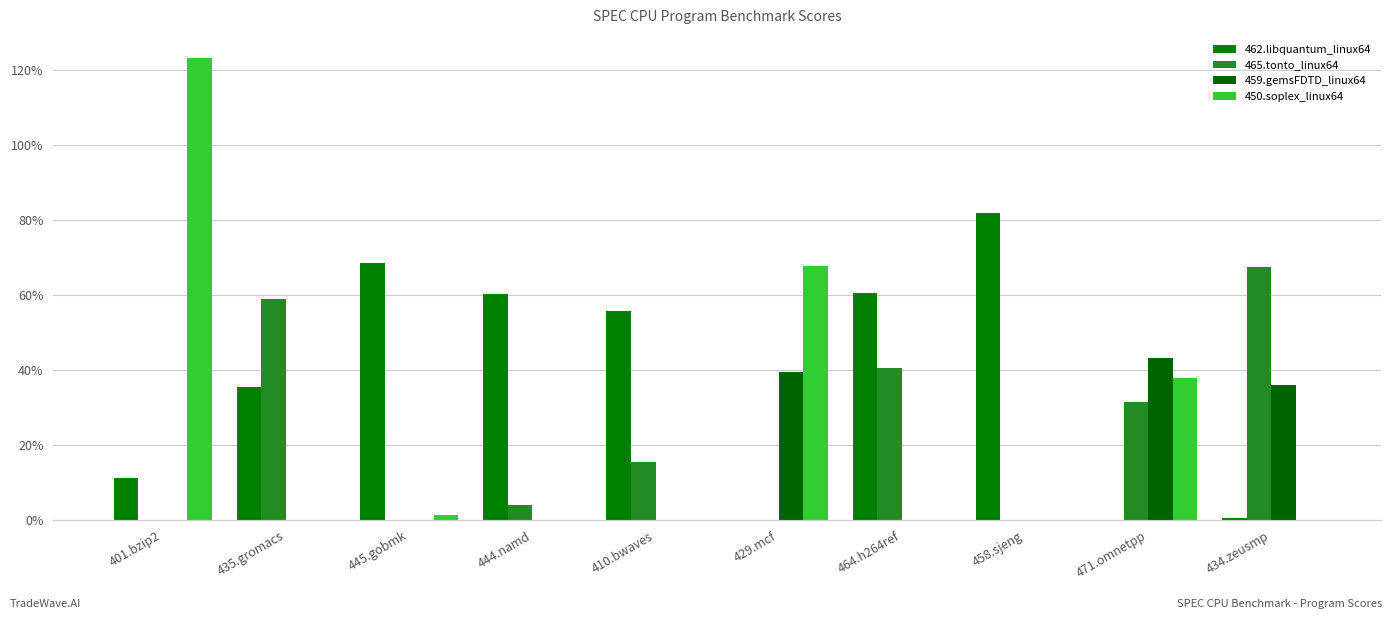

Reading left to right, list all the values displayed in this chart.

462.libquantum_linux64: 401.bzip2=0.1	435.gromacs=0.4	445.gobmk=0.7	444.namd=0.6	410.bwaves=0.6	429.mcf=0.0	464.h264ref=0.6	458.sjeng=0.8	471.omnetpp=0.0	434.zeusmp=0.0
465.tonto_linux64: 401.bzip2=0.0	435.gromacs=0.6	445.gobmk=0.0	444.namd=0.0	410.bwaves=0.2	429.mcf=0.0	464.h264ref=0.4	458.sjeng=0.0	471.omnetpp=0.3	434.zeusmp=0.7
459.gemsFDTD_linux64: 401.bzip2=0.0	435.gromacs=0.0	445.gobmk=0.0	444.namd=0.0	410.bwaves=0.0	429.mcf=0.4	464.h264ref=0.0	458.sjeng=0.0	471.omnetpp=0.4	434.zeusmp=0.4
450.soplex_linux64: 401.bzip2=1.2	435.gromacs=0.0	445.gobmk=0.0	444.namd=0.0	410.bwaves=0.0	429.mcf=0.7	464.h264ref=0.0	458.sjeng=0.0	471.omnetpp=0.4	434.zeusmp=0.0